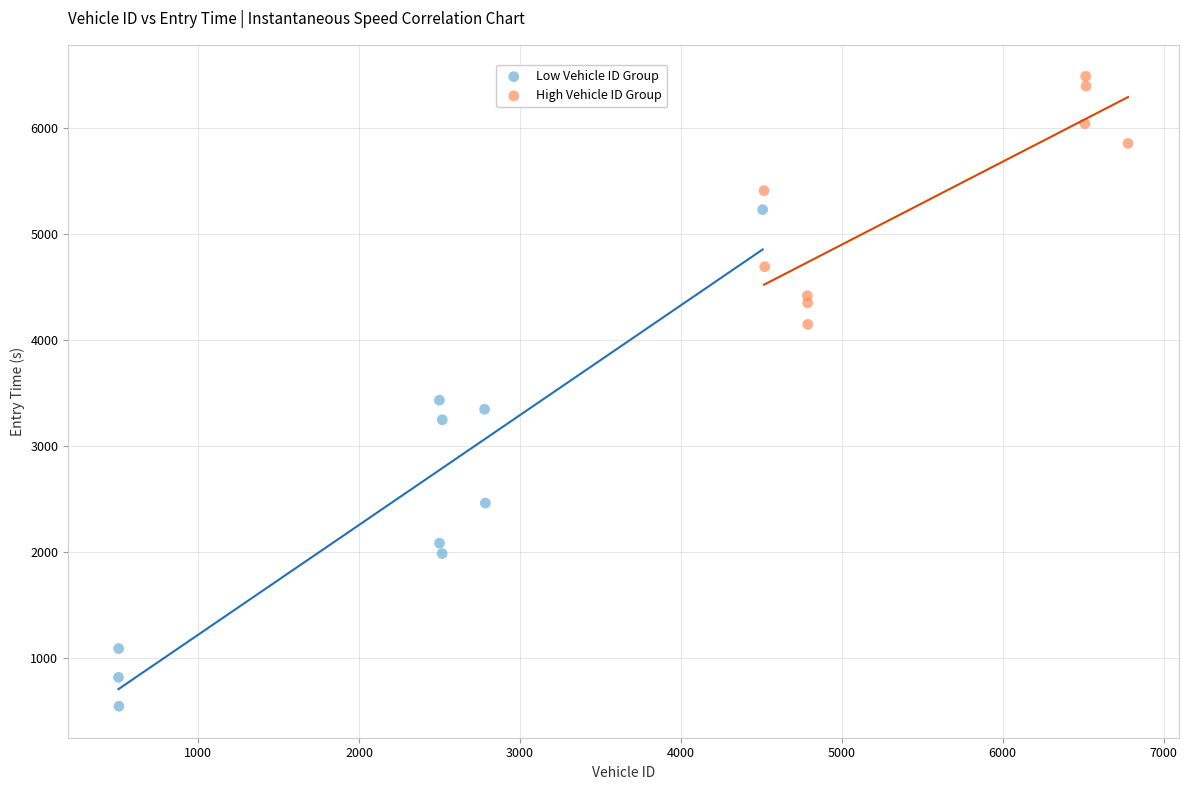

Which series contains the lowest Y value?

Low Vehicle ID Group